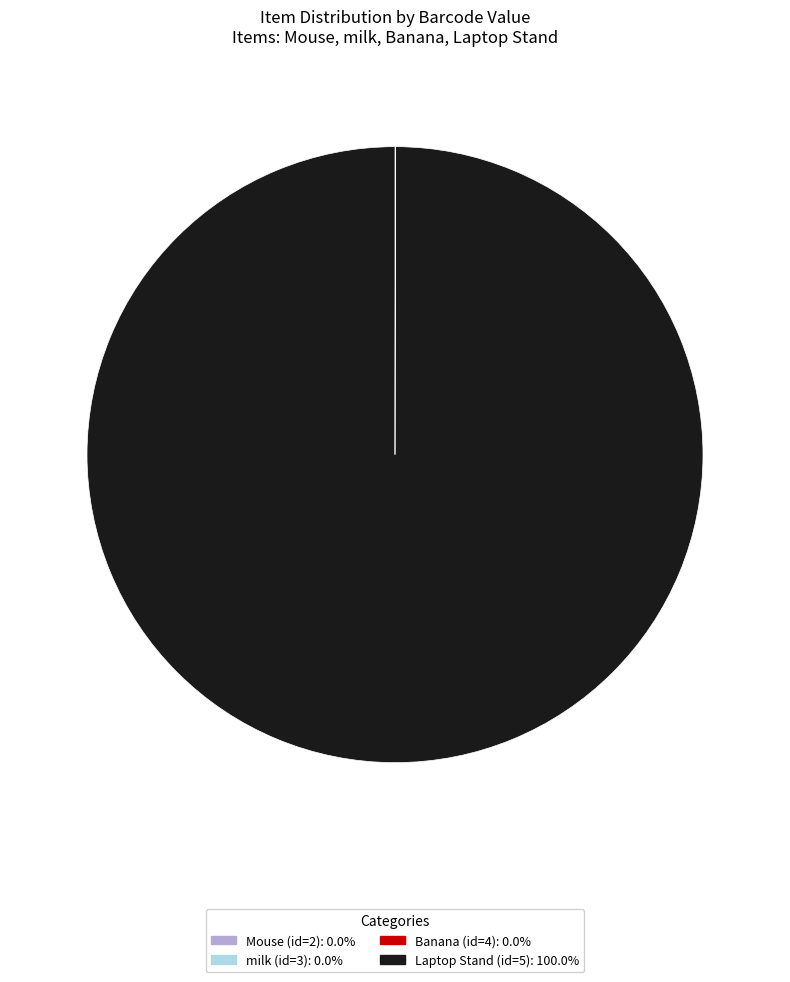

Which category has the biggest portion of the pie?

Laptop Stand (id=5)